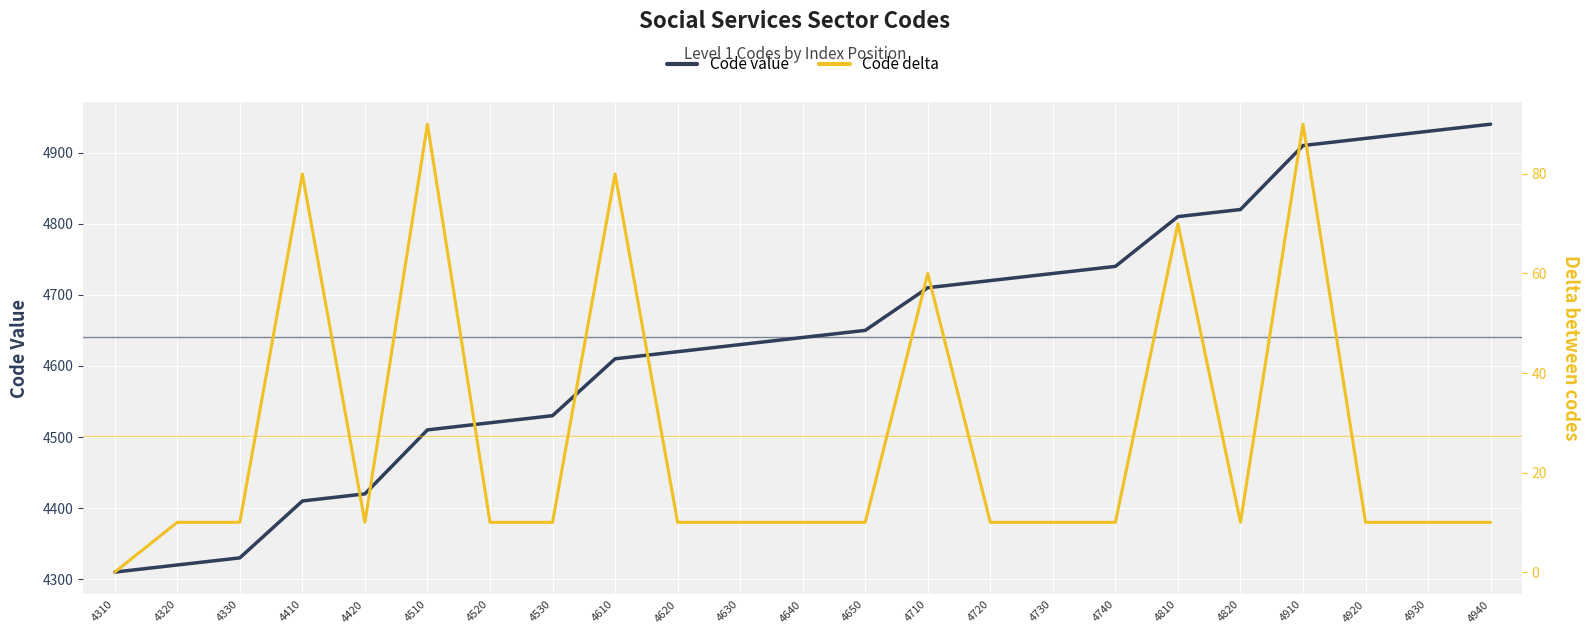

At 4650, list the series in order from smallest to largest.

Code delta, Code value